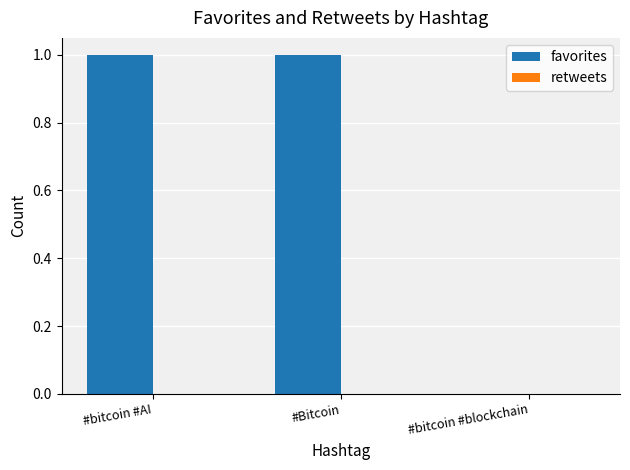

What is the ratio of the value at #bitcoin #AI to the value at #Bitcoin?

1.0